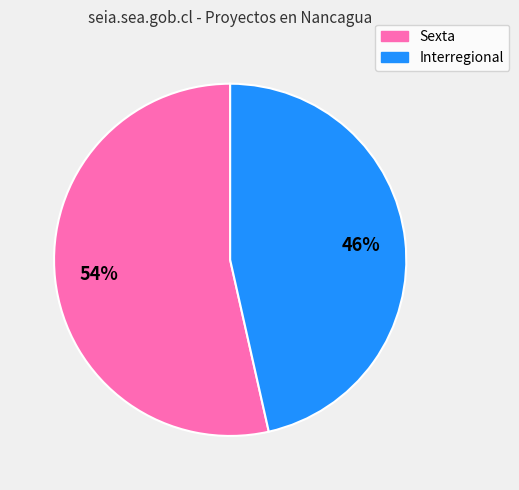

Between Sexta and Interregional, which is larger?

Sexta